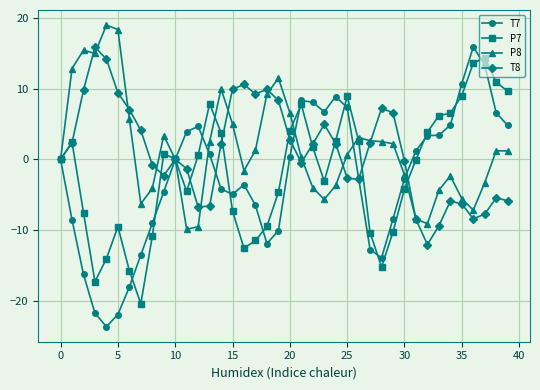

What is the value of the P8 point at the 29th from the left?

2.5